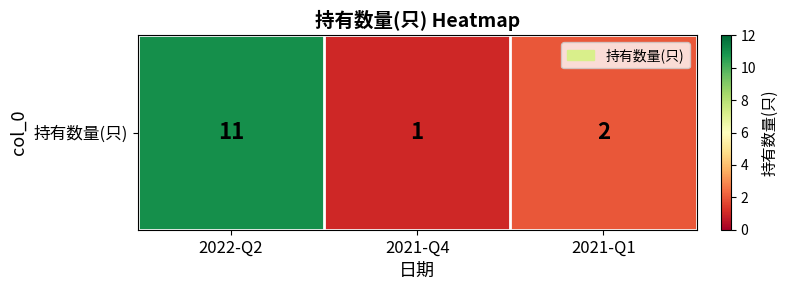

The value at 2022-Q2 is 2. True or false?

False